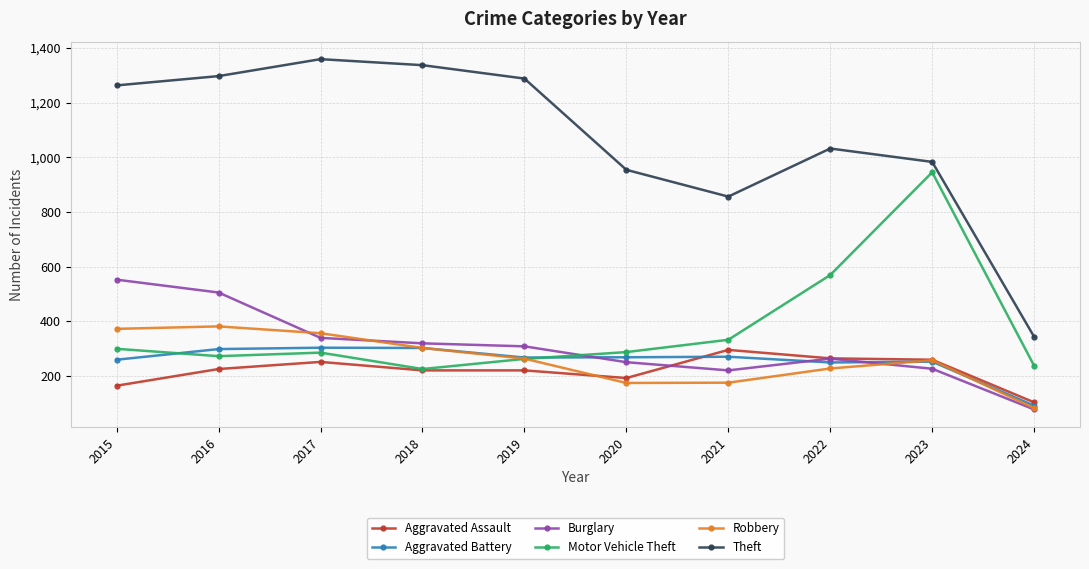

What is the value of the Aggravated Assault point at the 5th from the left?

220